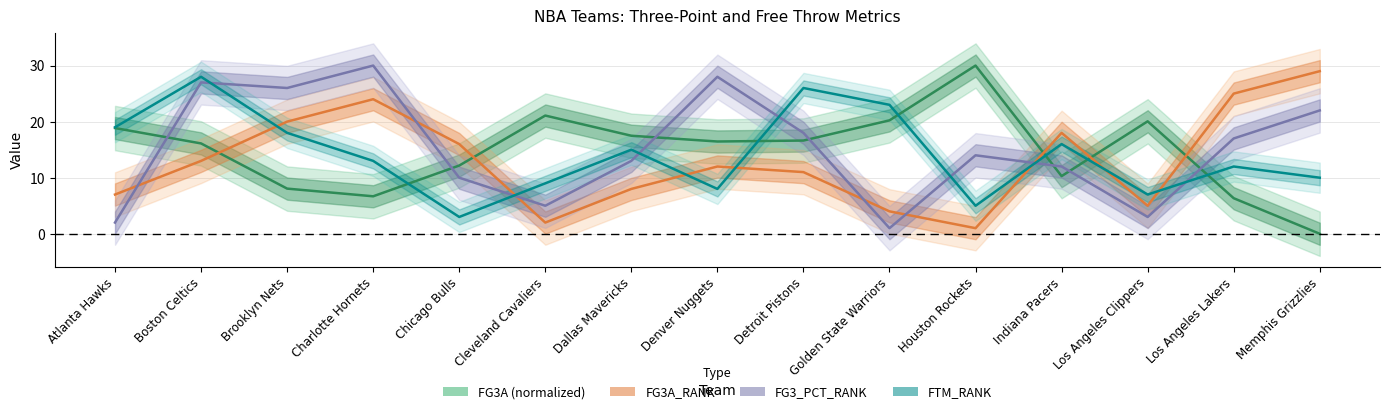

What is the total value across all series at Golden State Warriors?

48.2